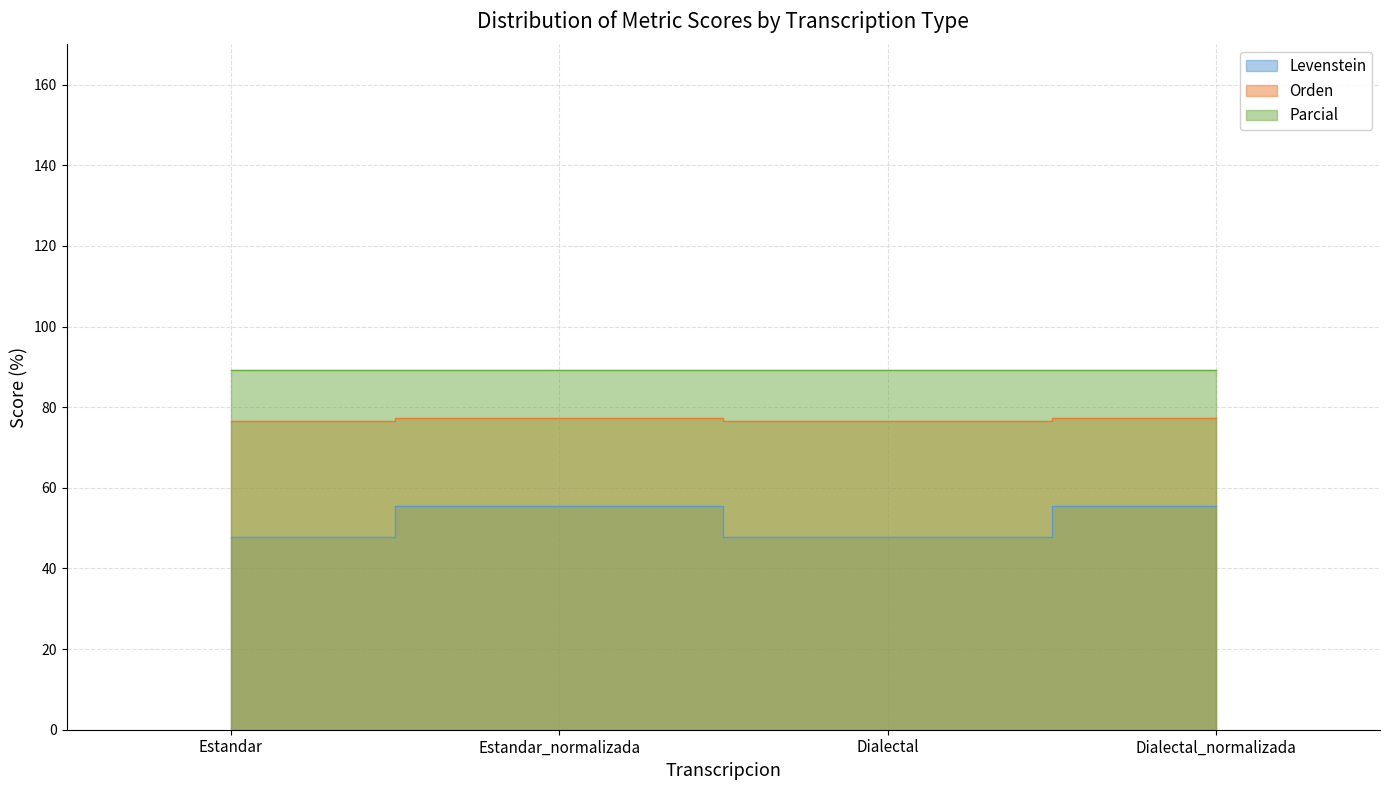

True or false: Levenstein and Orden intersect in this chart.

False